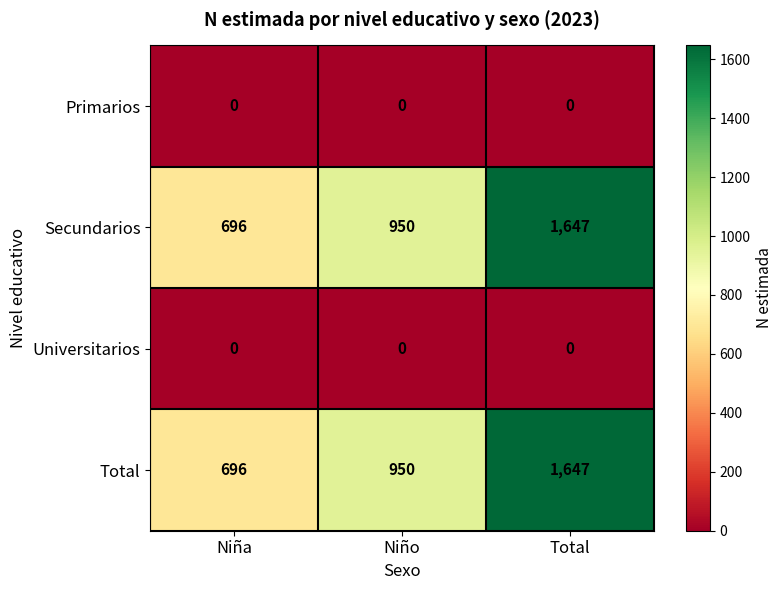

Where is Secundarios nearest to the value 1171?

Niño